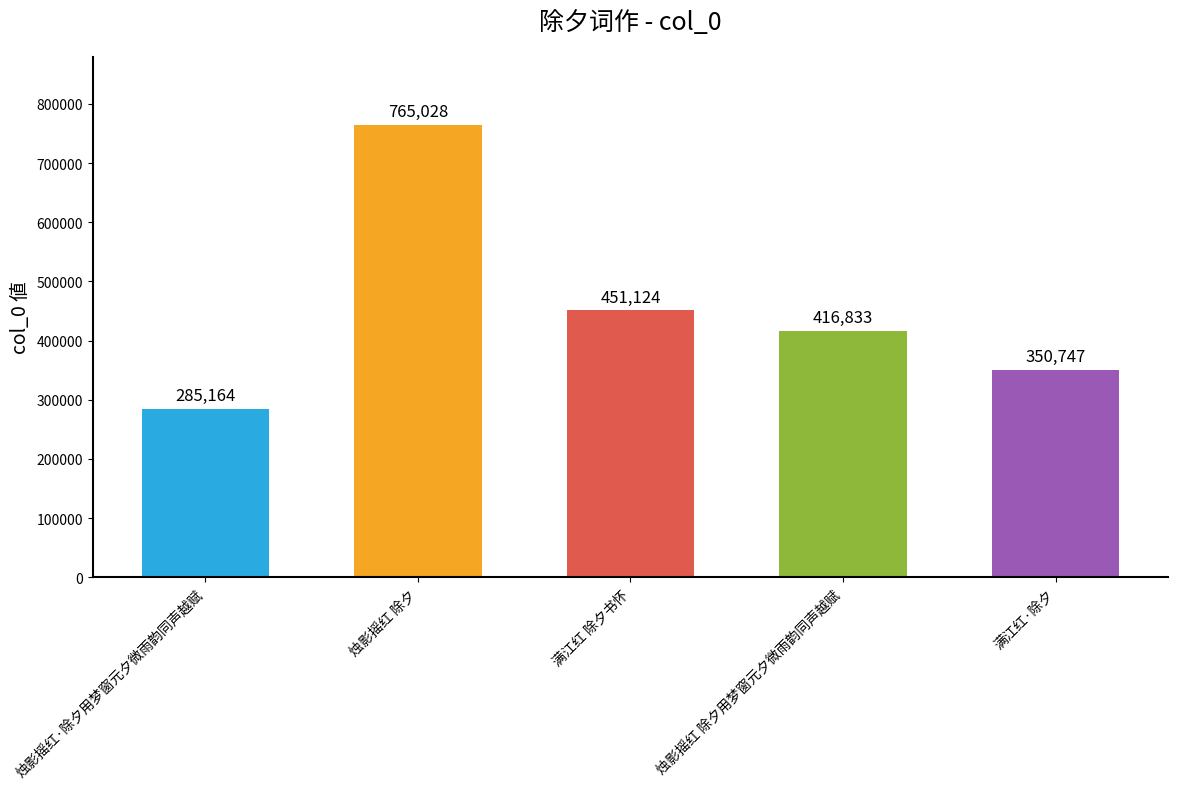

How many data points are less than 416833?

2